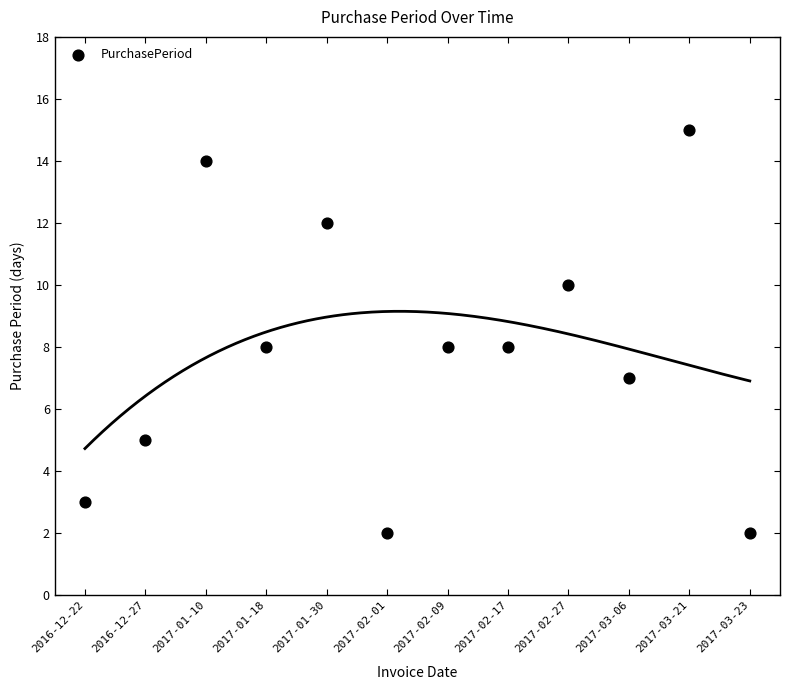

What is the average Y value?

8